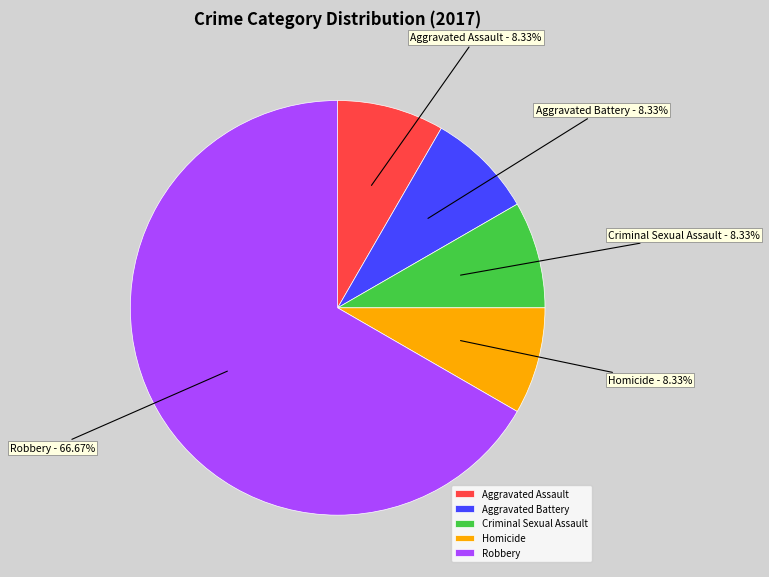

Which category has the biggest portion of the pie?

Robbery